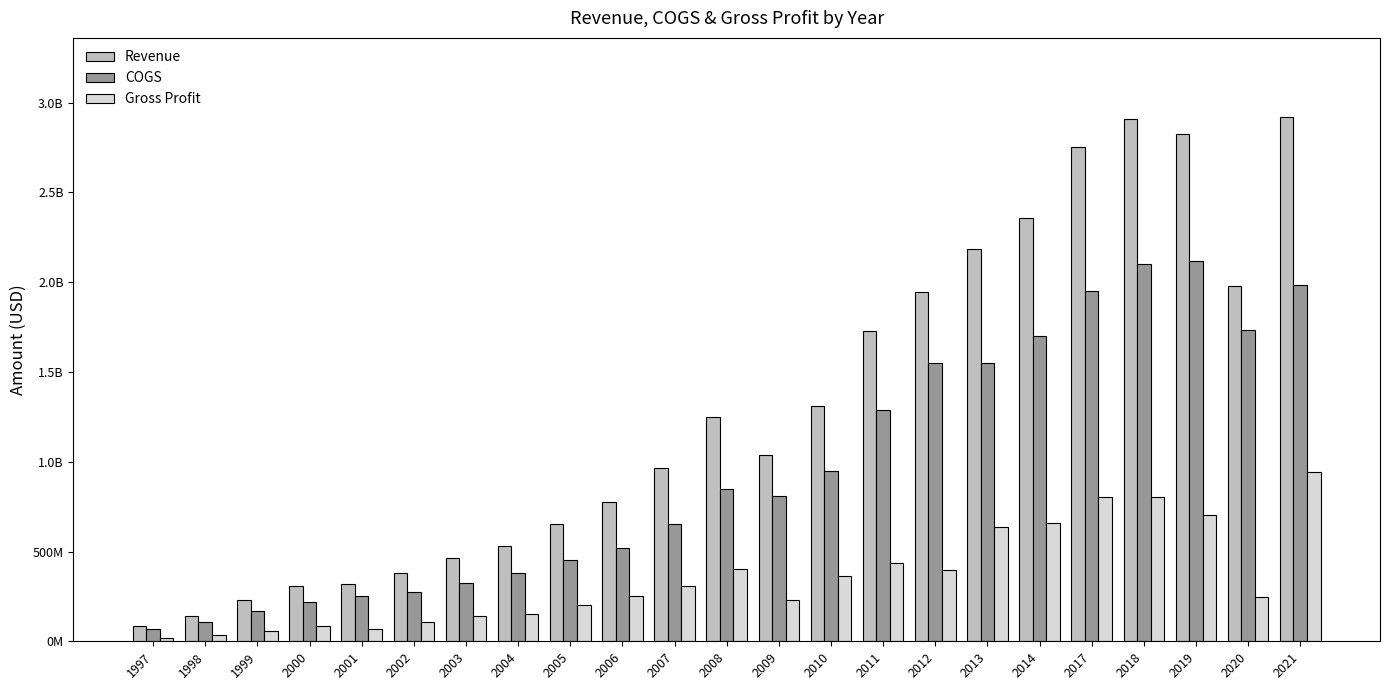

Read the COGS value at 2012.

1552128000